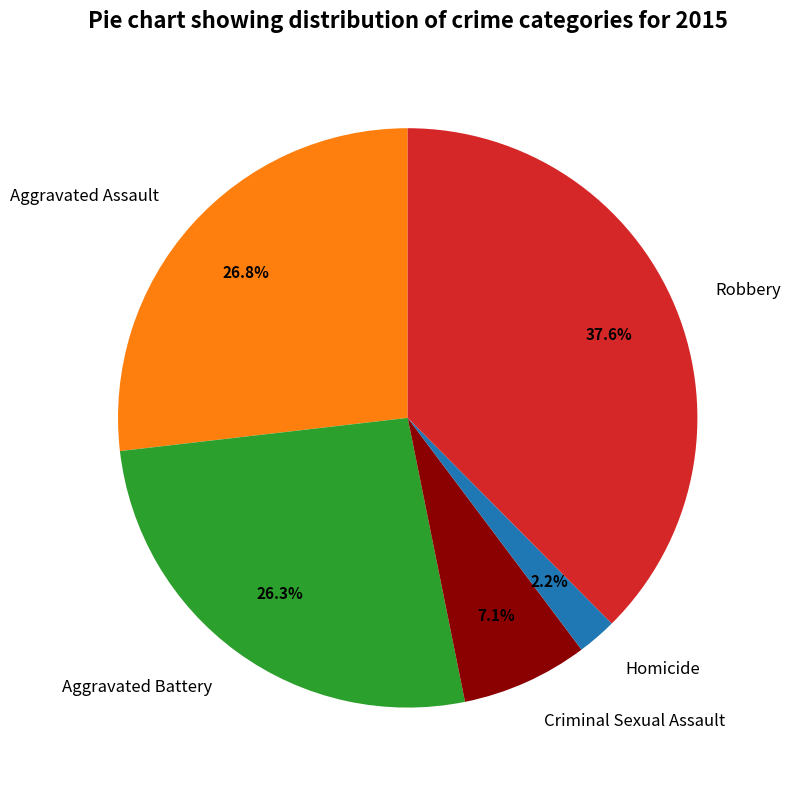

What portion of the pie excludes Homicide?

97.8%